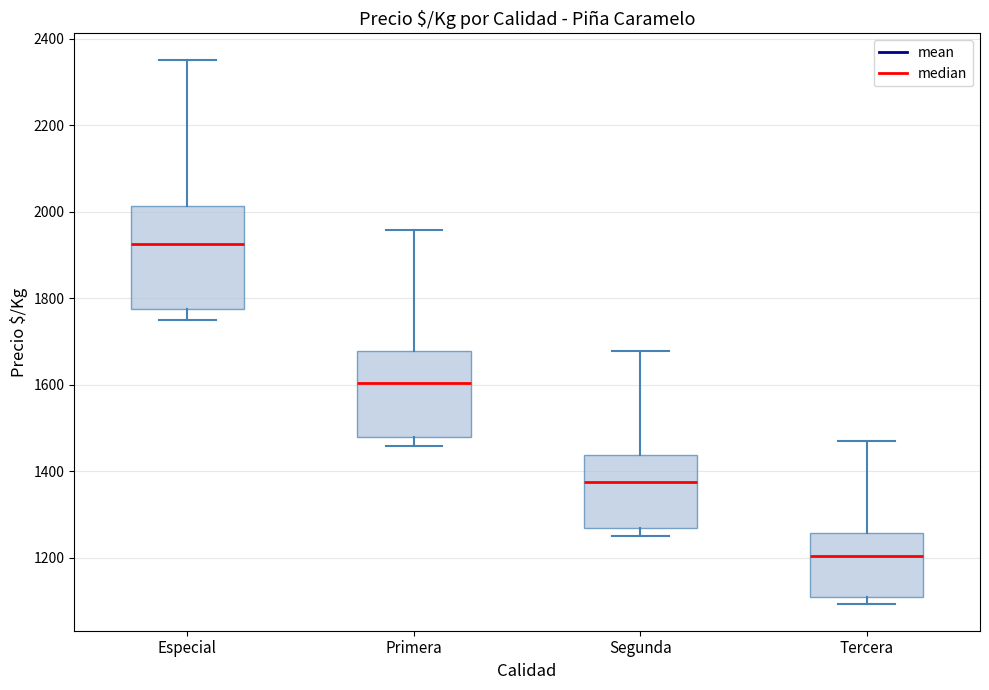

Reading left to right, transcribe this box plot: for each box, give where its median line is, the range the box spans, and where its two whiskers end, as read against the y-axis. The values are not printed on the chart, so give them approximately, as read against the axis.

Especial: median 1920, box 1780 to 2020, whiskers 1760 to 2360
Primera: median 1600, box 1480 to 1680, whiskers 1460 to 1960
Segunda: median 1380, box 1260 to 1440, whiskers 1260 (just below the box's lower edge) to 1680
Tercera: median 1200, box 1100 to 1260, whiskers 1100 (just below the box's lower edge) to 1460